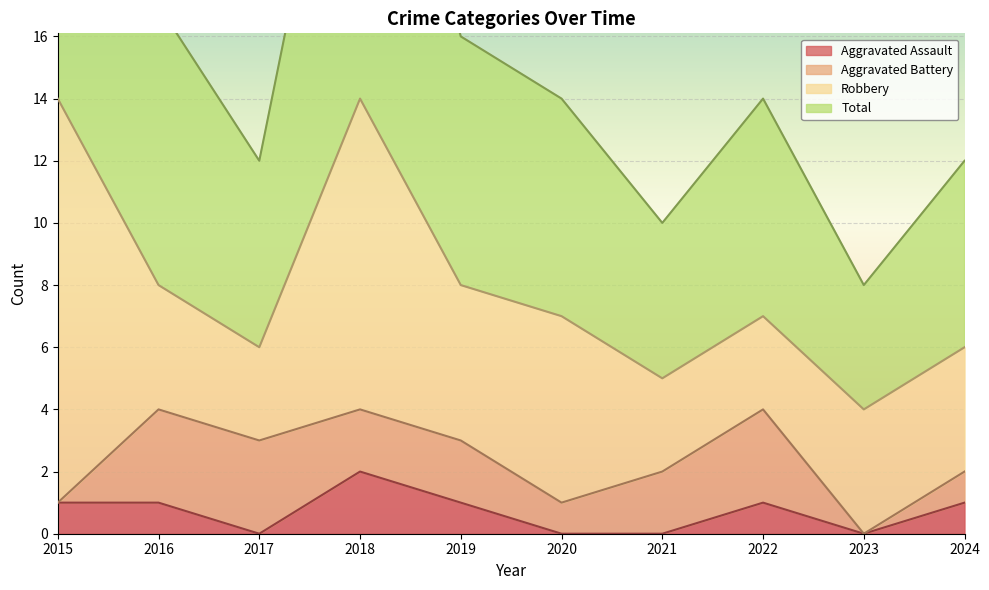

What is the highest value of the Aggravated Assault series?

2